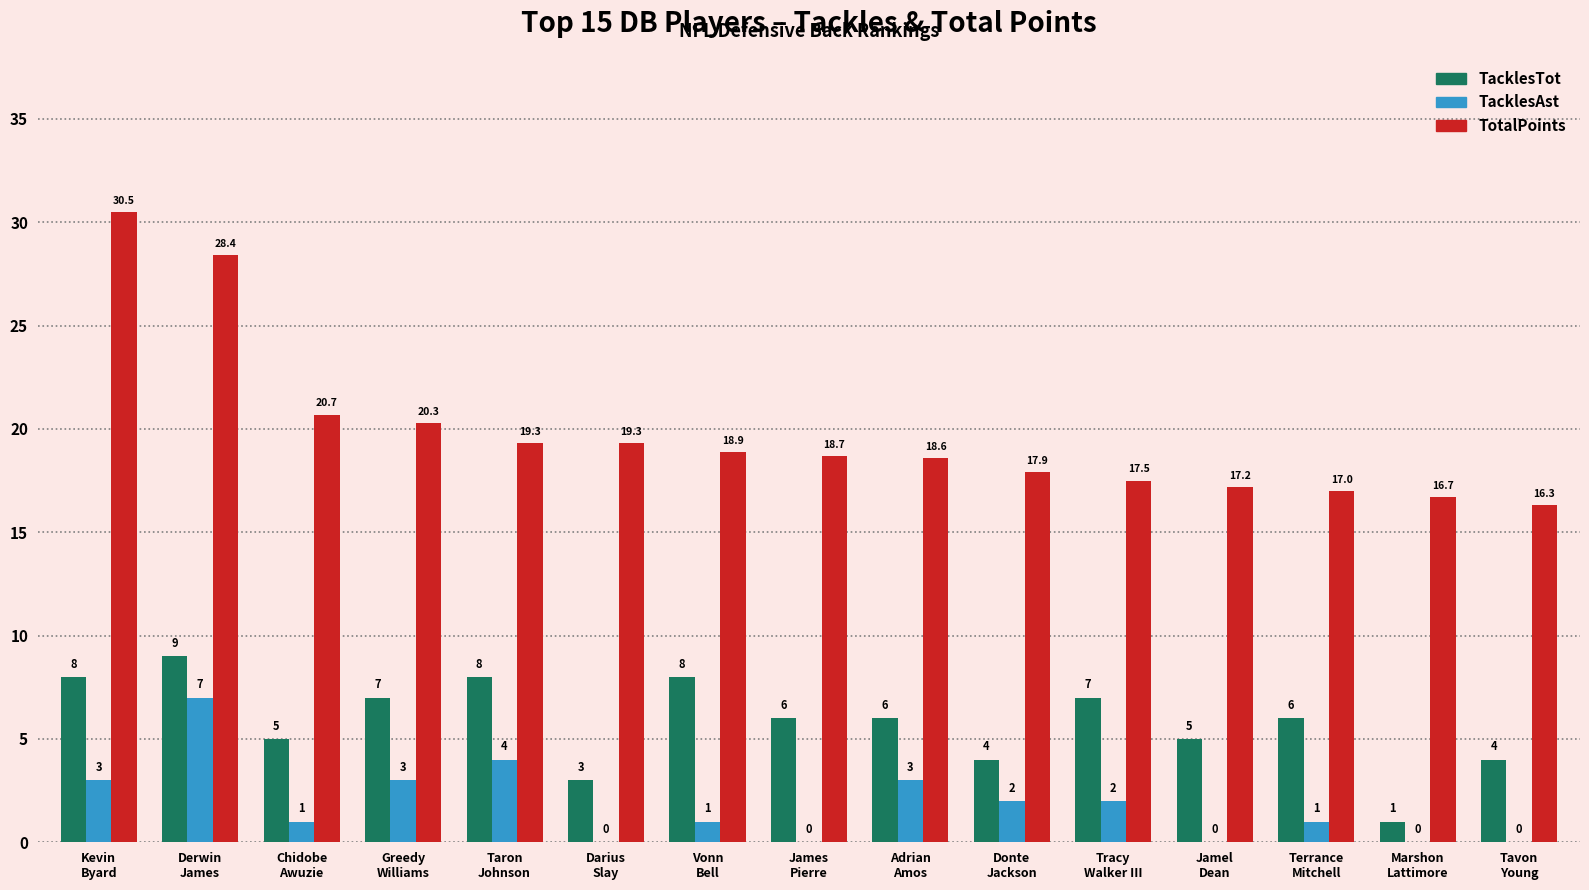

Reading left to right, list all the values displayed in this chart.

TacklesTot: 8.0	9.0	5.0	7.0	8.0	3.0	8.0	6.0	6.0	4.0	7.0	5.0	6.0	1.0	4.0
TacklesAst: 3.0	7.0	1.0	3.0	4.0	0.0	1.0	0.0	3.0	2.0	2.0	0.0	1.0	0.0	0.0
TotalPoints: 30.5	28.4	20.7	20.3	19.3	19.3	18.9	18.7	18.6	17.9	17.5	17.2	17.0	16.7	16.3